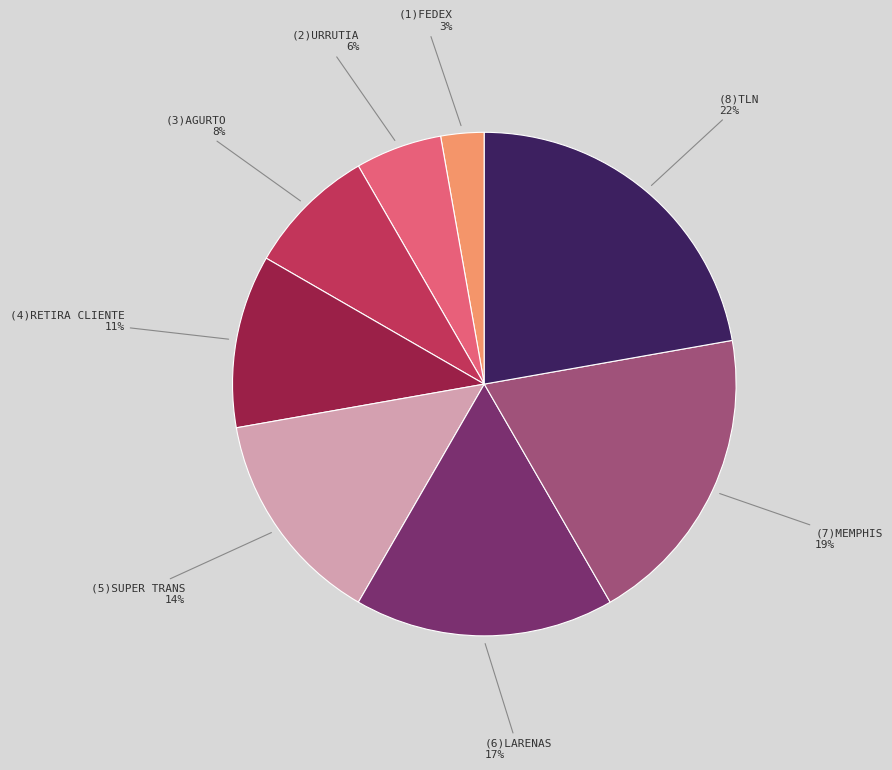

Which has a higher value, (3)AGURTO or (4)RETIRA CLIENTE?

(4)RETIRA CLIENTE